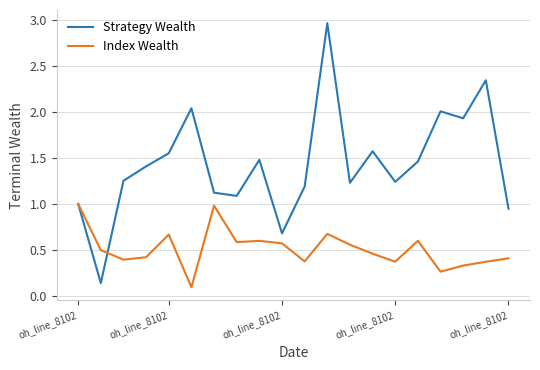

List the series in order of their overall mean, lowest first.

Index Wealth, Strategy Wealth